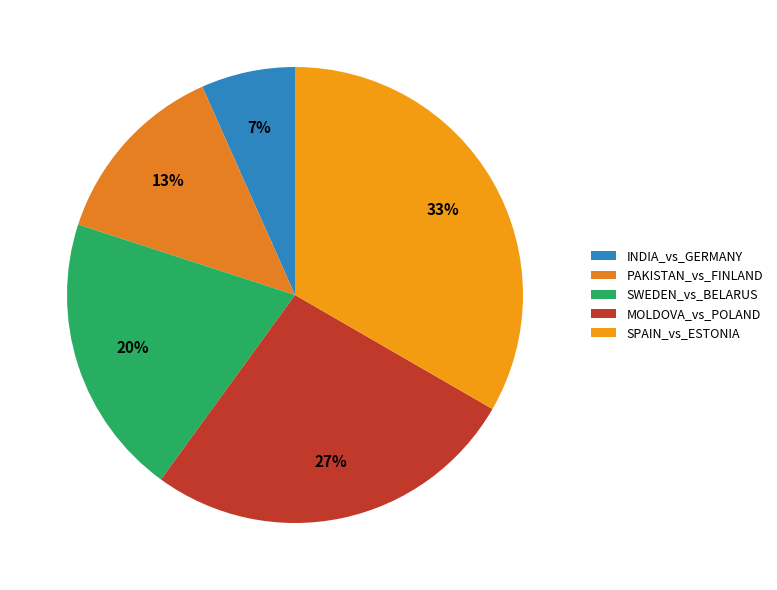

Is it true that MOLDOVA_vs_POLAND is 27% of the pie?

True